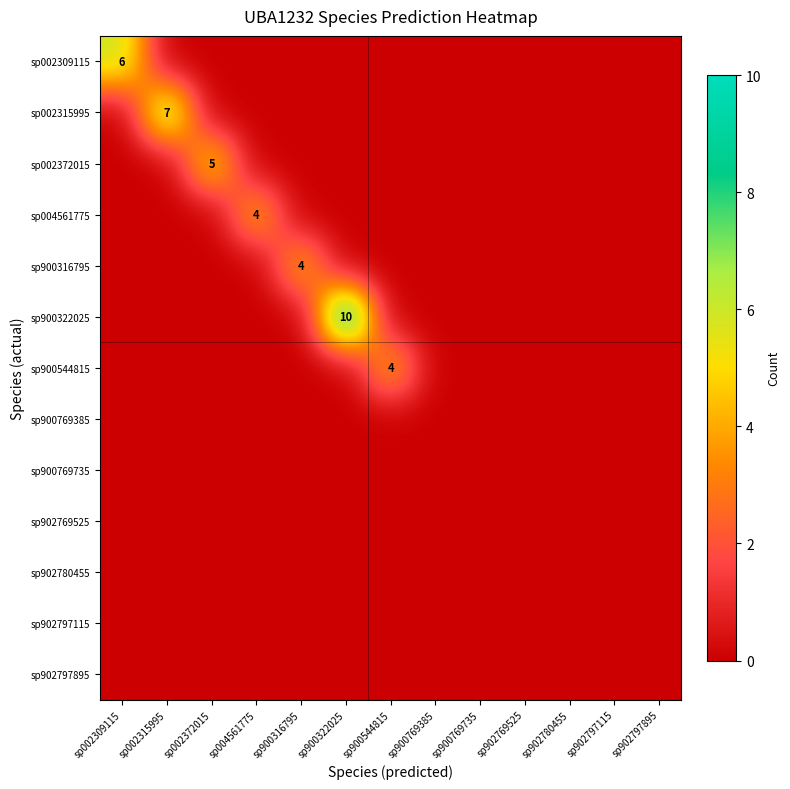

What is the maximum value for sp002372015?

5